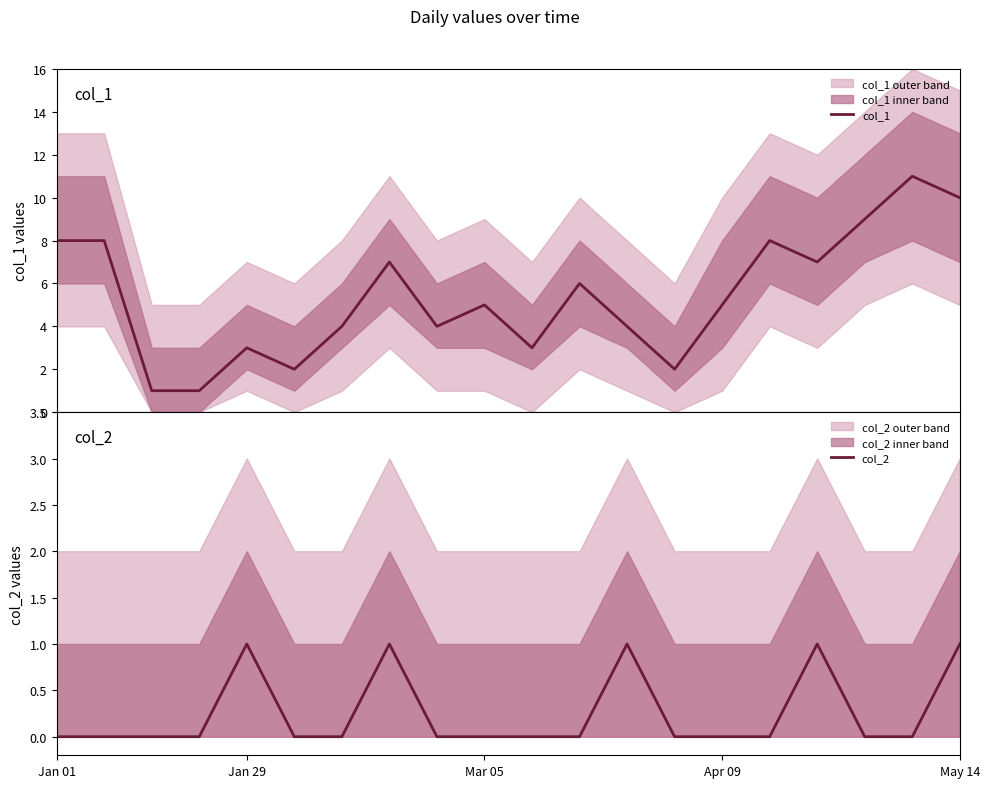

Is this an area chart (filled region under the line)?

No